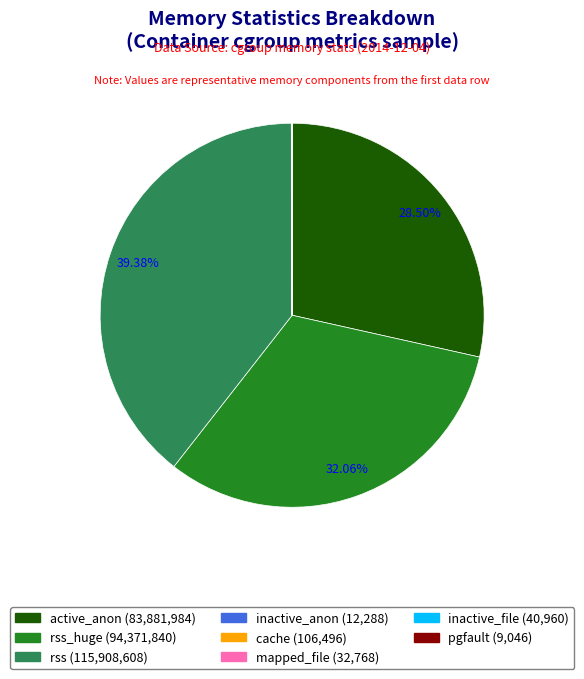

Is there a majority slice in this chart?

No